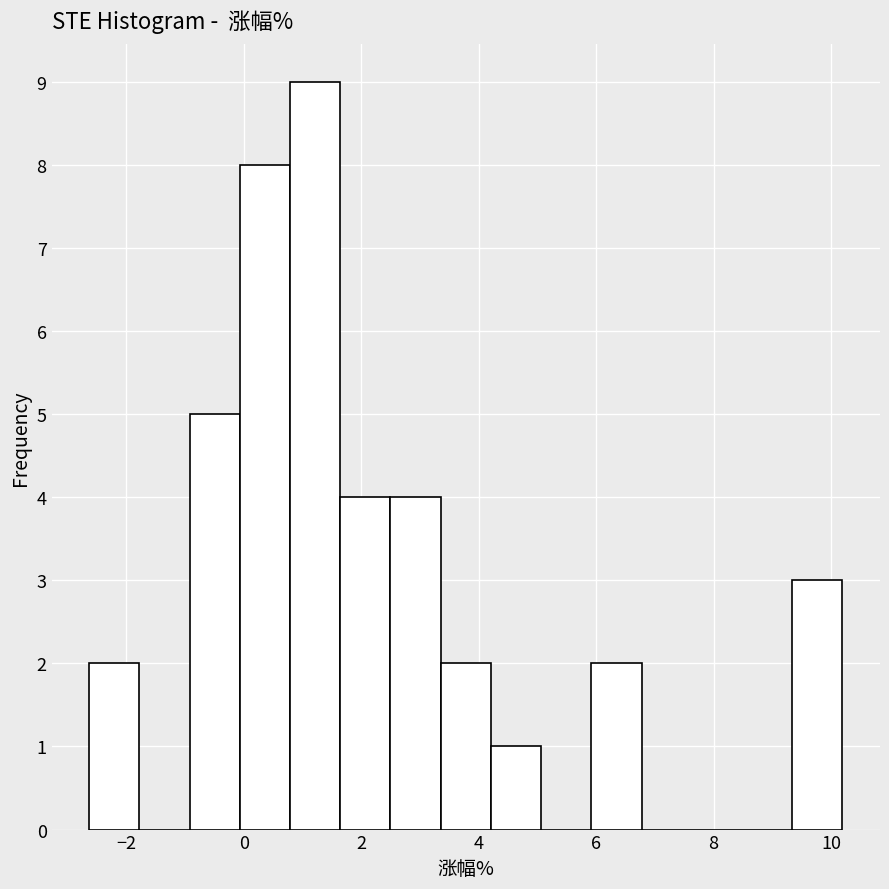

What is the height of the bar covering 0.0 to 0.8 on the x-axis? Neither the bar edges nor the heights are printed on the chart, so give them approximately, as read against the axes.

8